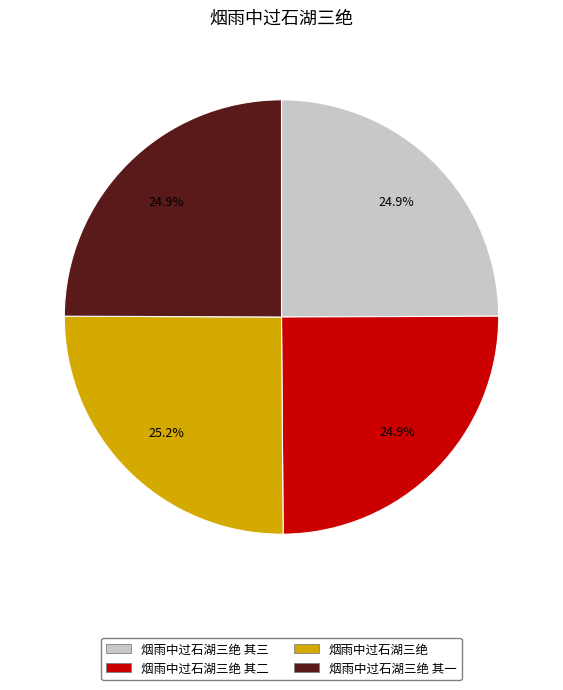

Count the number of slices in the pie.

4